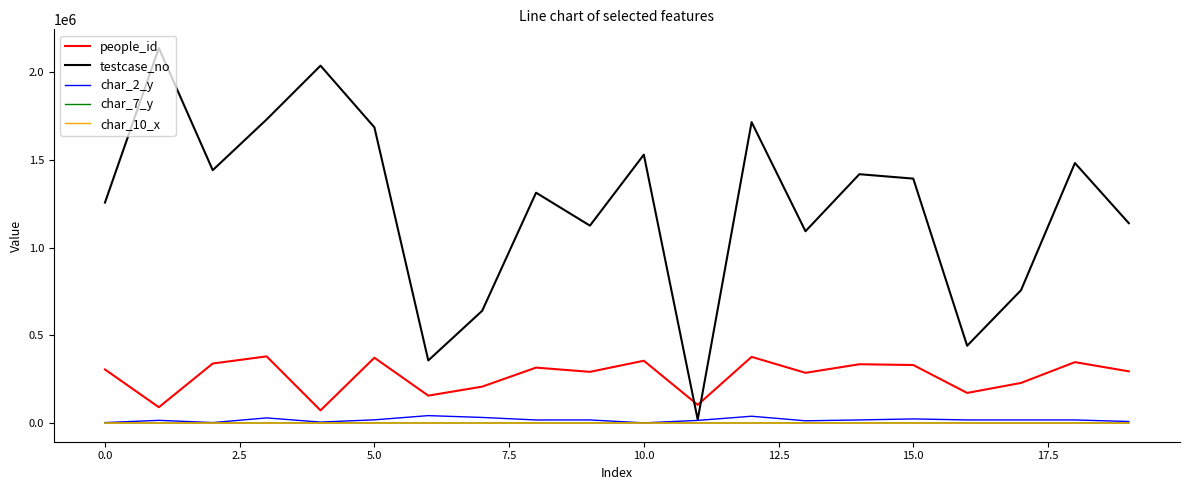

How many distinct data groups are displayed?

5